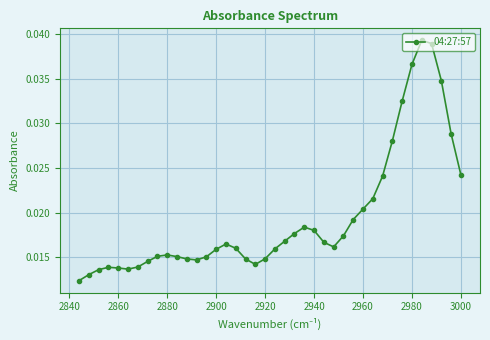

Count the number of categories in the chart.

40